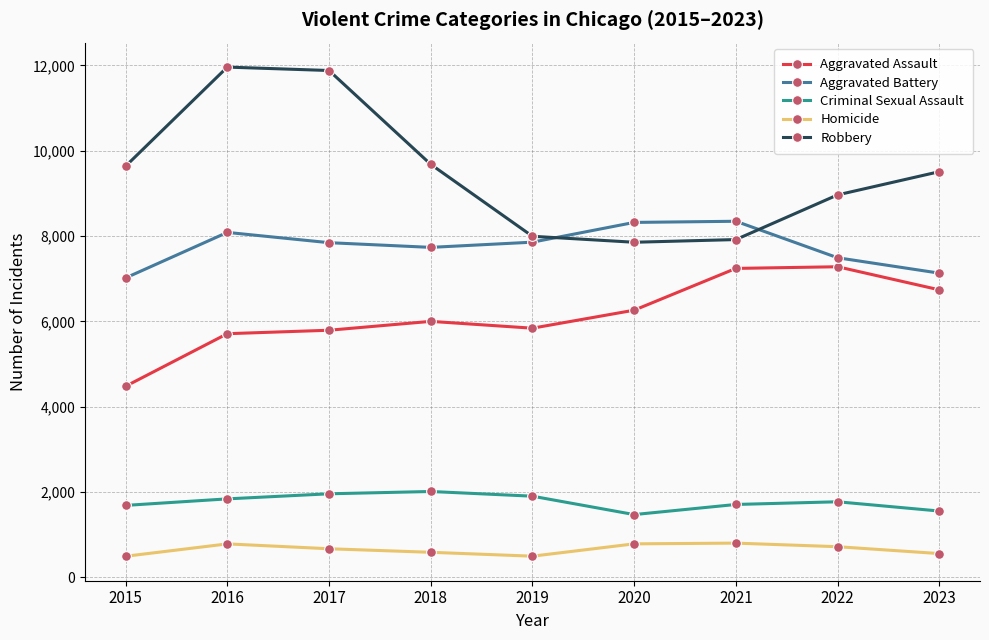

At how many categories does at least one series exceed 4887?

9